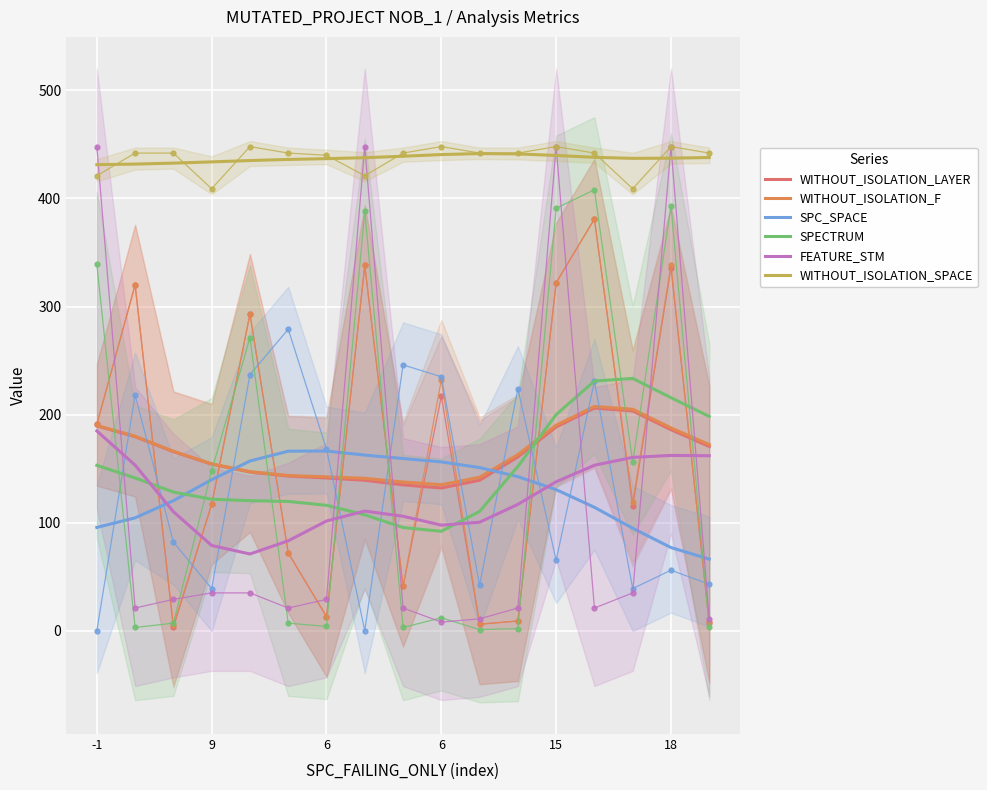

At how many categories does at least one series exceed 353?

17